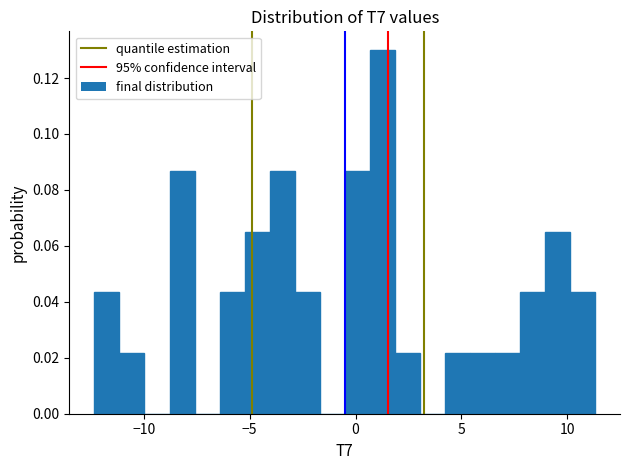

Read against the x-axis, roughly where is the centre of the tallest bar?

1.5